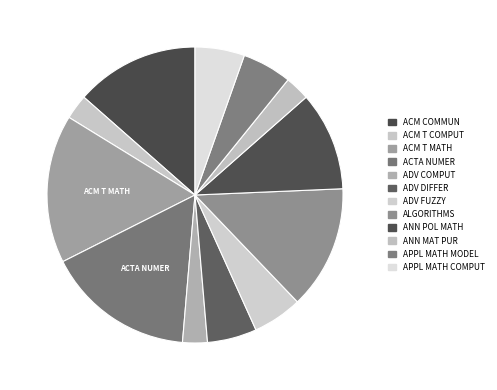

How many slices are in this pie chart?

12